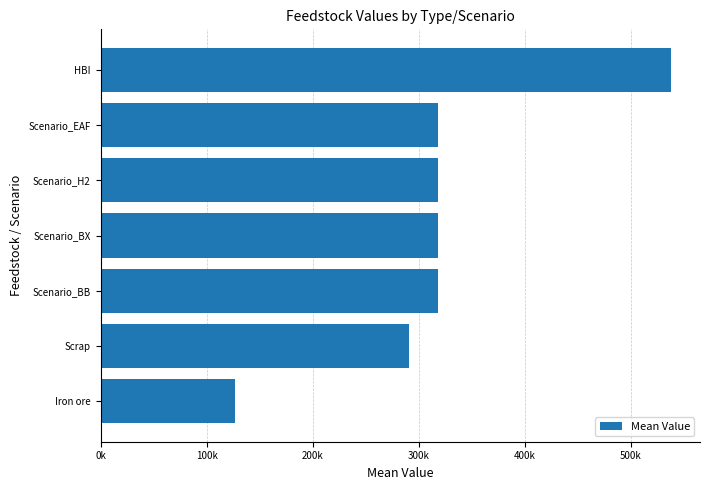

Does the chart contain any negative values?

No